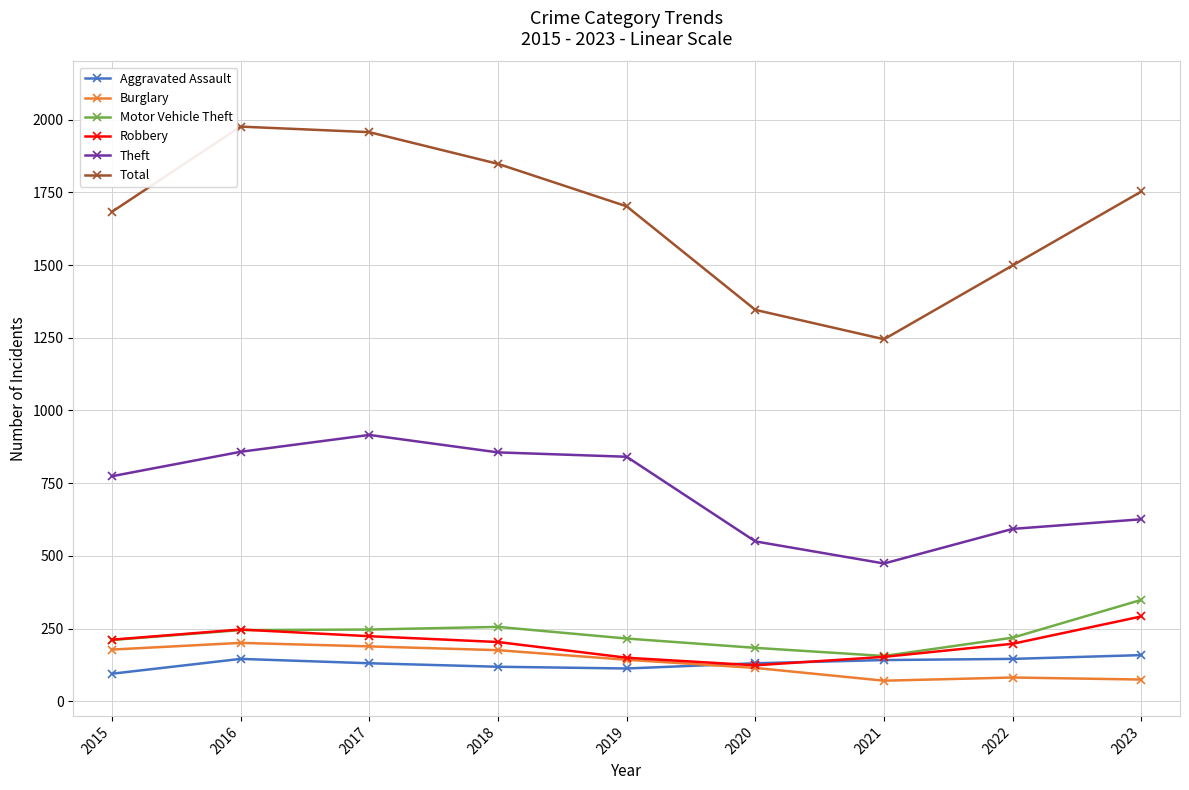

True or false: Burglary and Total cross at least once.

False